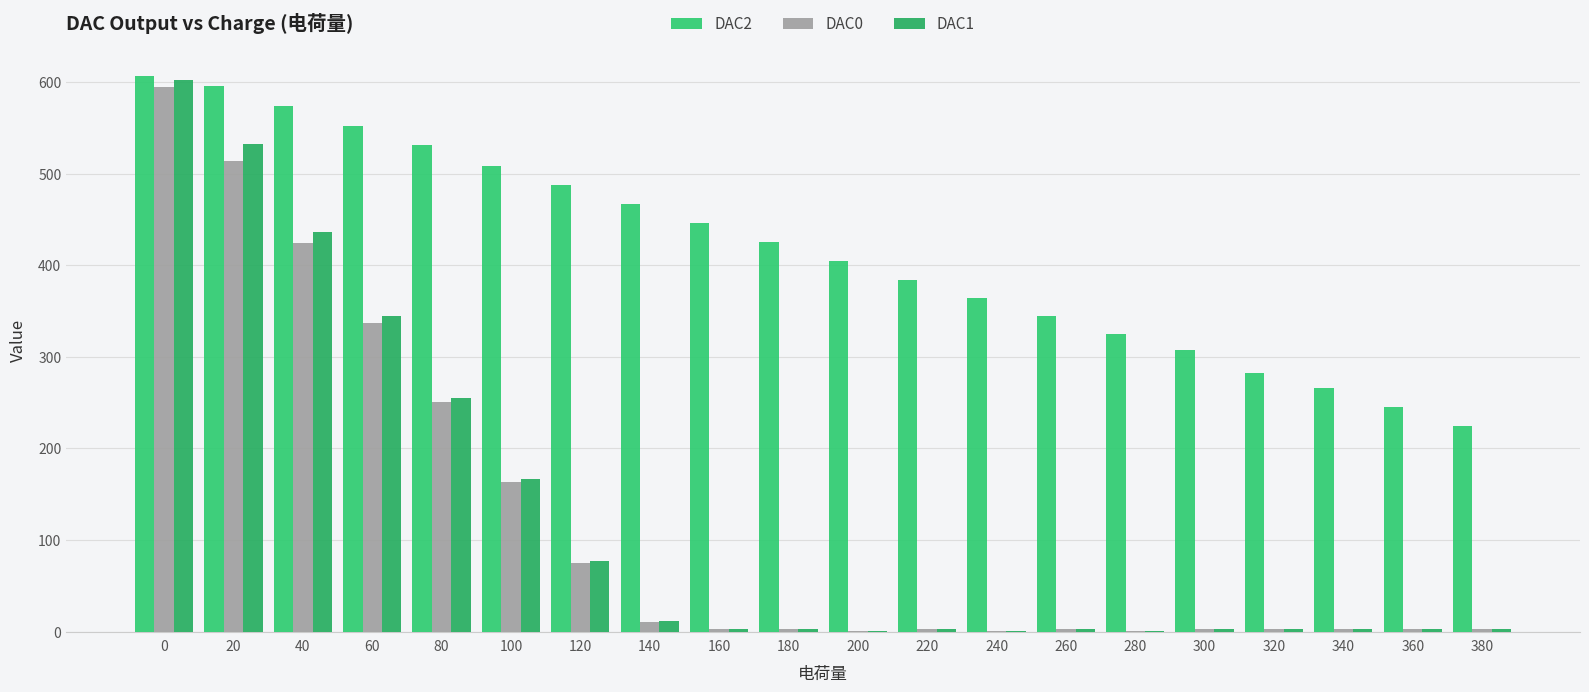

Read the DAC1 value at 20.

532.2